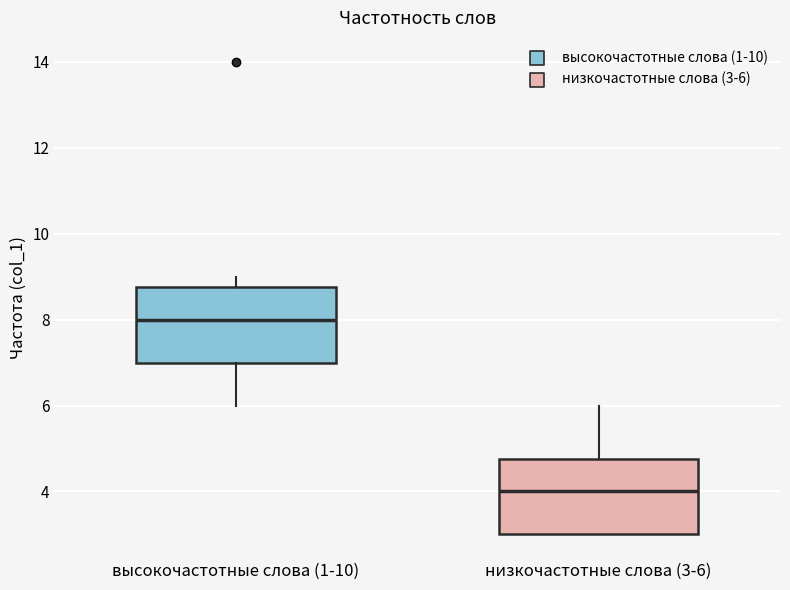

Which box's median line is the highest?

высокочастотные слова (1-10)